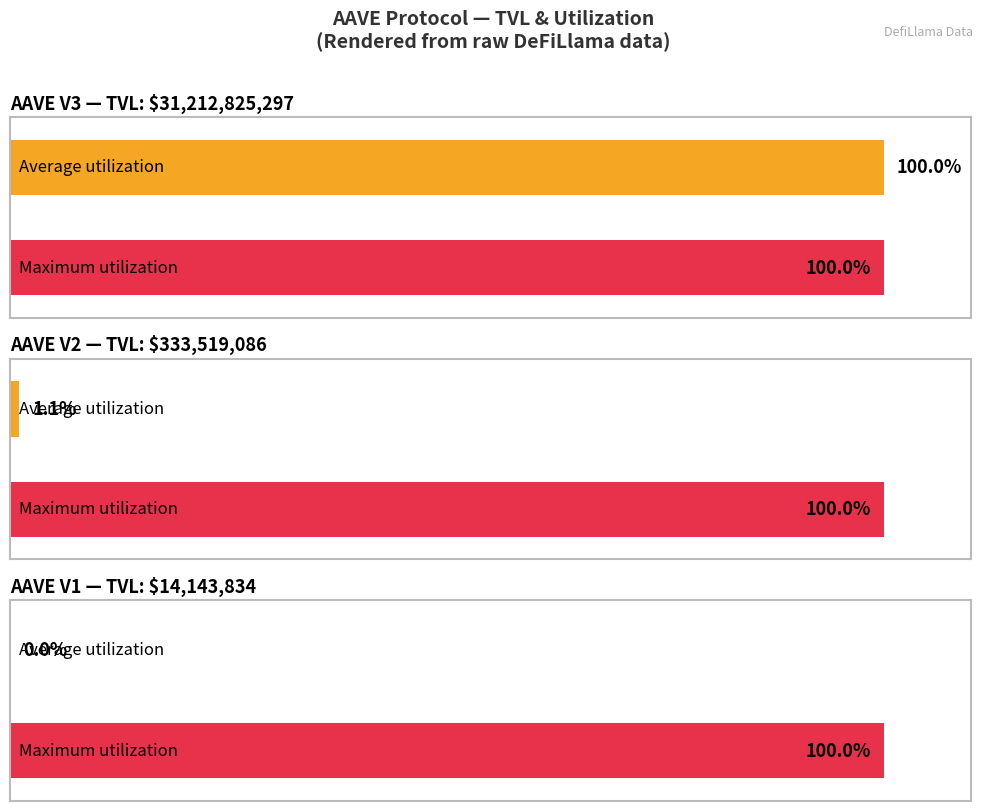

Rank the categories by value from lowest to highest.

AAVE V1, AAVE V2, AAVE V3